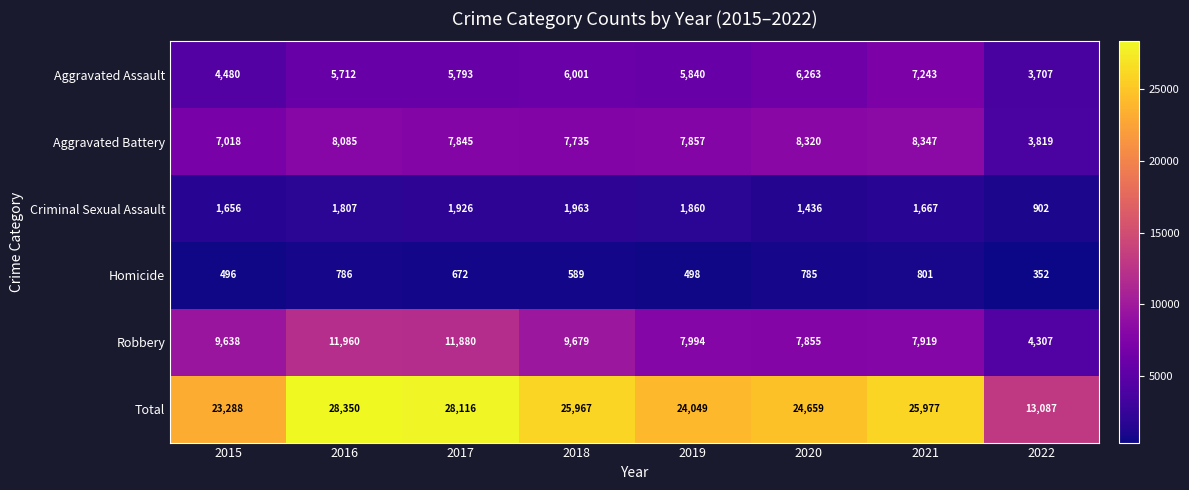

Is it true that Criminal Sexual Assault equals 902 at 2022?

True